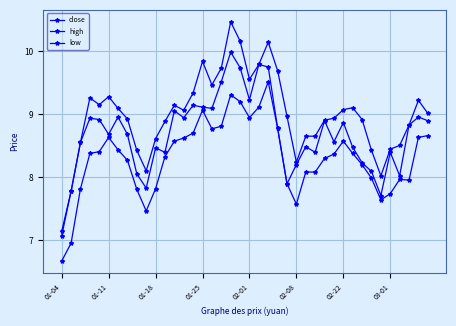

How many lines are shown in the chart?

3